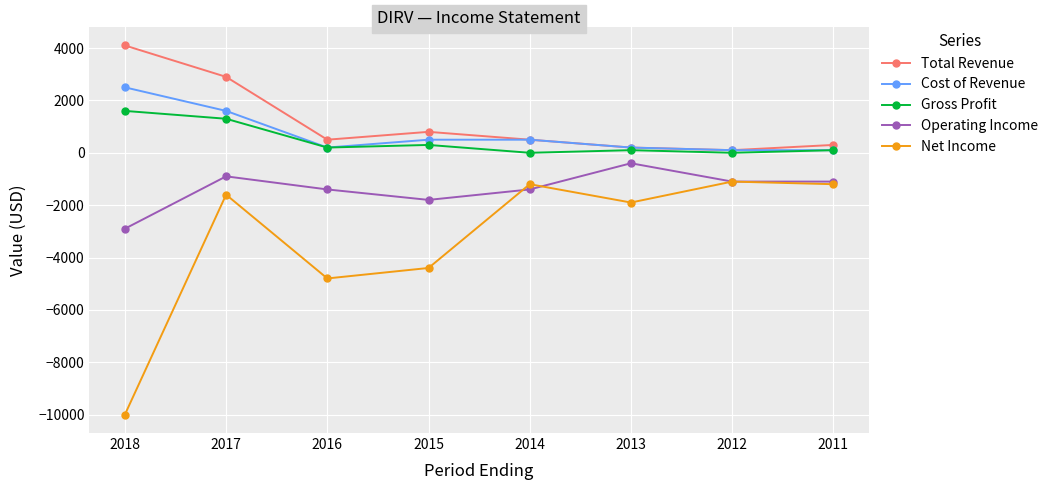

Reading left to right, list all the values displayed in this chart.

Total Revenue: 2018=4100	2017=2900	2016=500	2015=800	2014=500	2013=200	2012=100	2011=300
Cost of Revenue: 2018=2500	2017=1600	2016=200	2015=500	2014=500	2013=200	2012=100	2011=100
Gross Profit: 2018=1600	2017=1300	2016=200	2015=300	2014=0	2013=100	2012=0	2011=100
Operating Income: 2018=-2900	2017=-900	2016=-1400	2015=-1800	2014=-1400	2013=-400	2012=-1100	2011=-1100
Net Income: 2018=-10000	2017=-1600	2016=-4800	2015=-4400	2014=-1200	2013=-1900	2012=-1100	2011=-1200